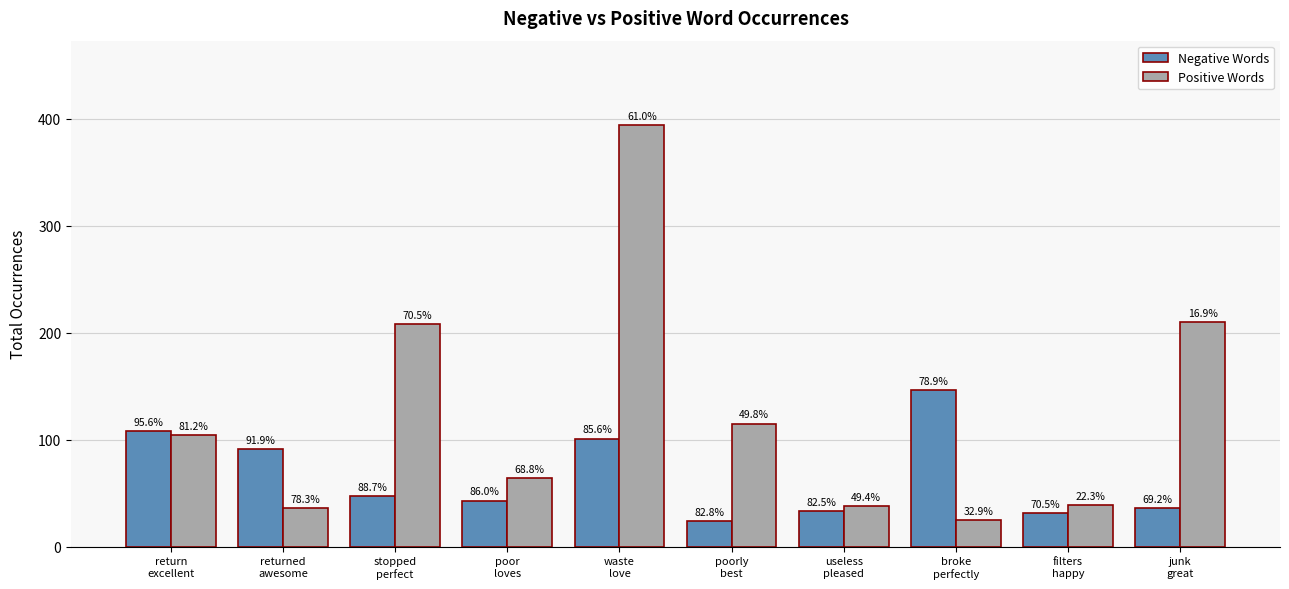

At how many categories does at least one series exceed 96?

6